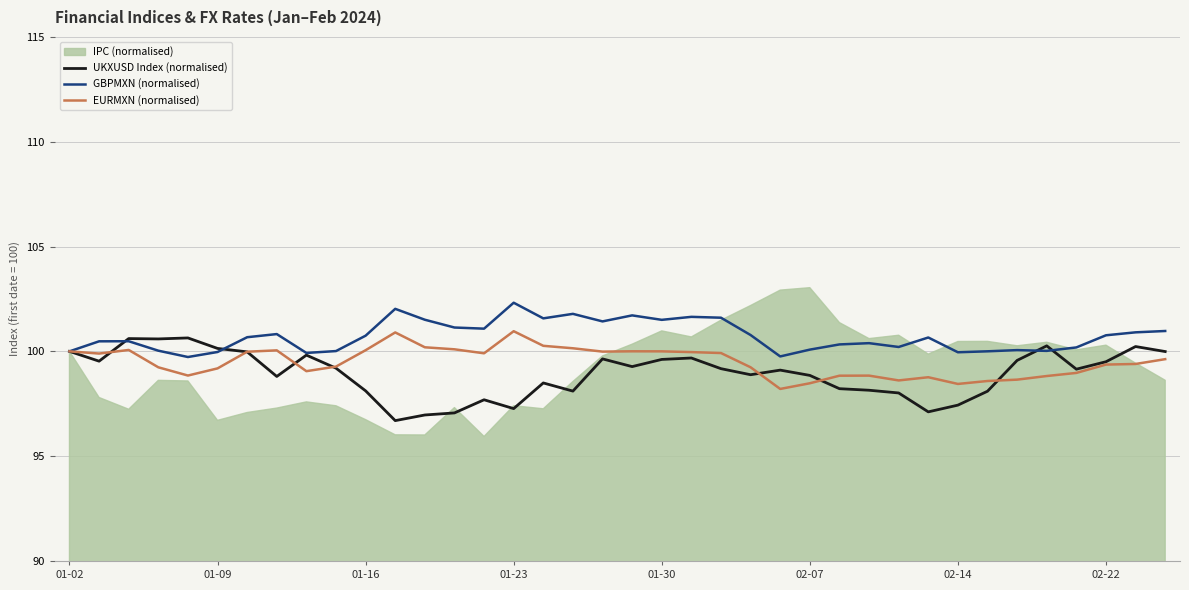

In EURMXN (normalised), how many points are higher than both neighbors (excluding endpoints)?

7